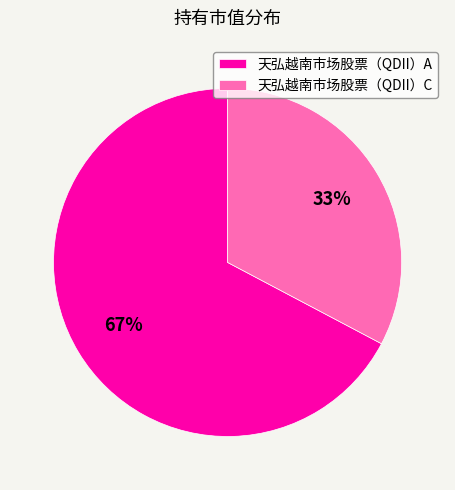

To the nearest percent, what is the average slice percentage?

50%